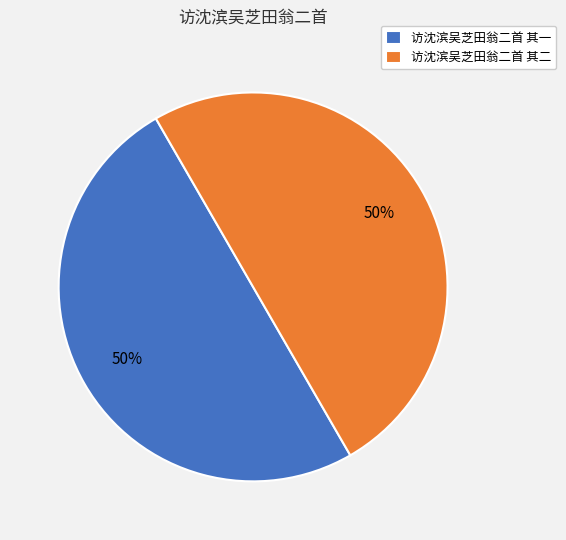

Combined, do 访沈滨吴芝田翁二首 其二 and 访沈滨吴芝田翁二首 其一 account for over 50%?

Yes